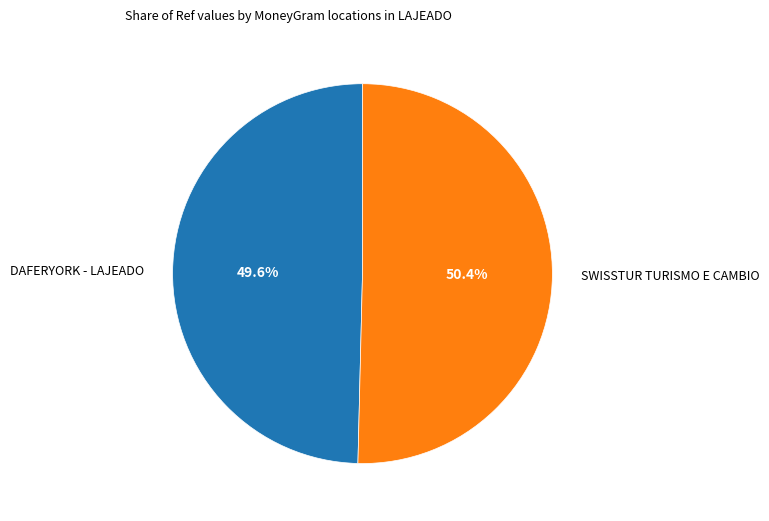

Which category has the smallest portion of the pie?

DAFERYORK - LAJEADO